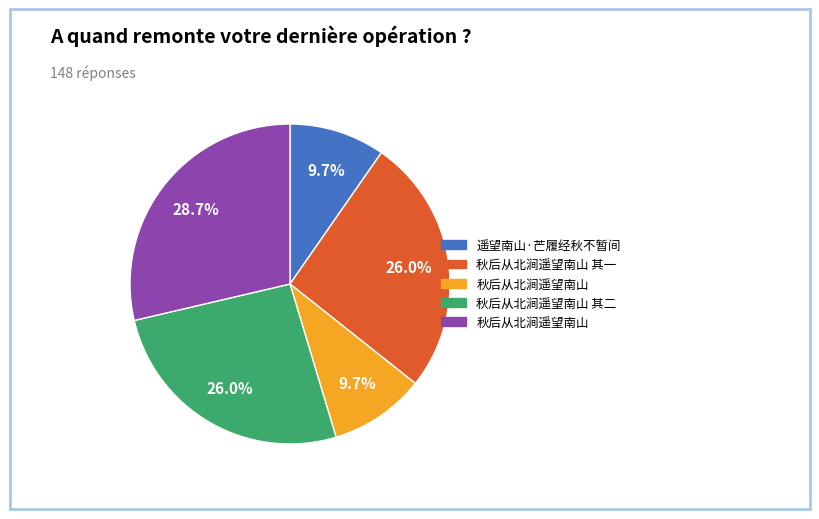

Is there any slice that represents more than half of the pie?

No